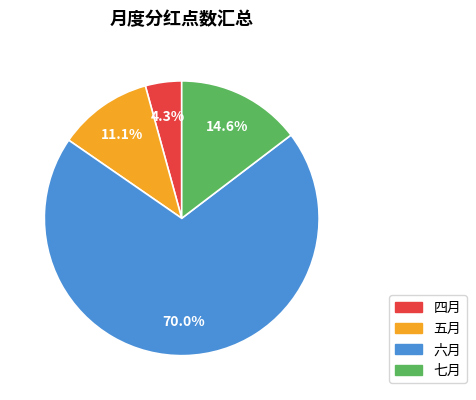

Which category has the biggest portion of the pie?

六月